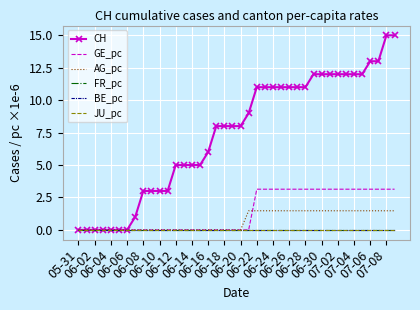

True or false: CH and GE_pc cross at least once.

False